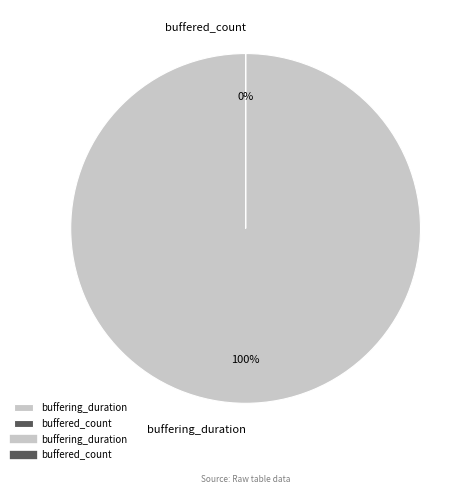

To the nearest percent, what portion does buffering_duration represent?

100%